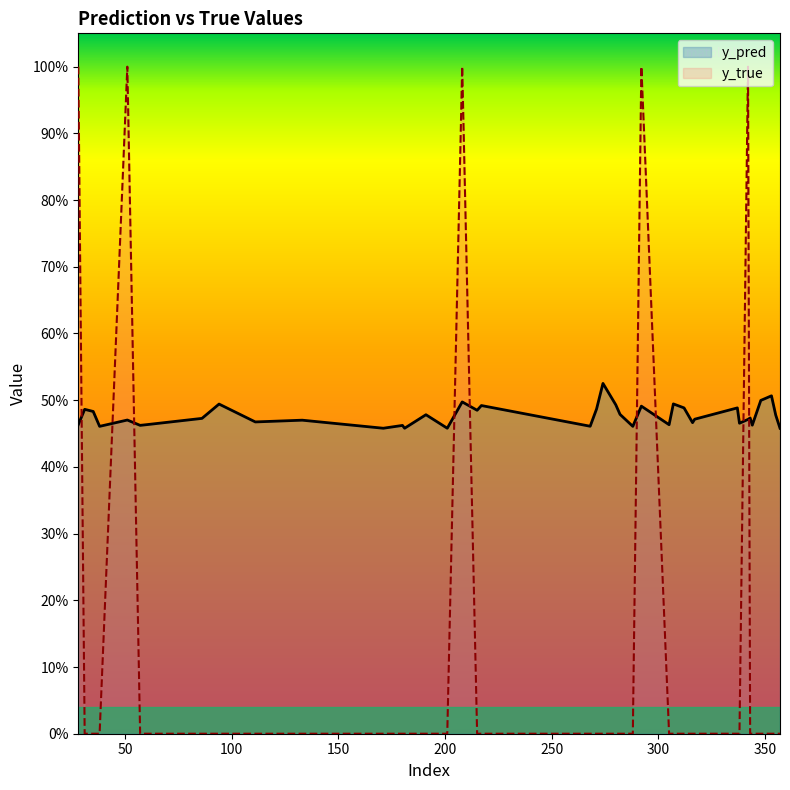

How many interior local peaks does the y_pred series have?

14